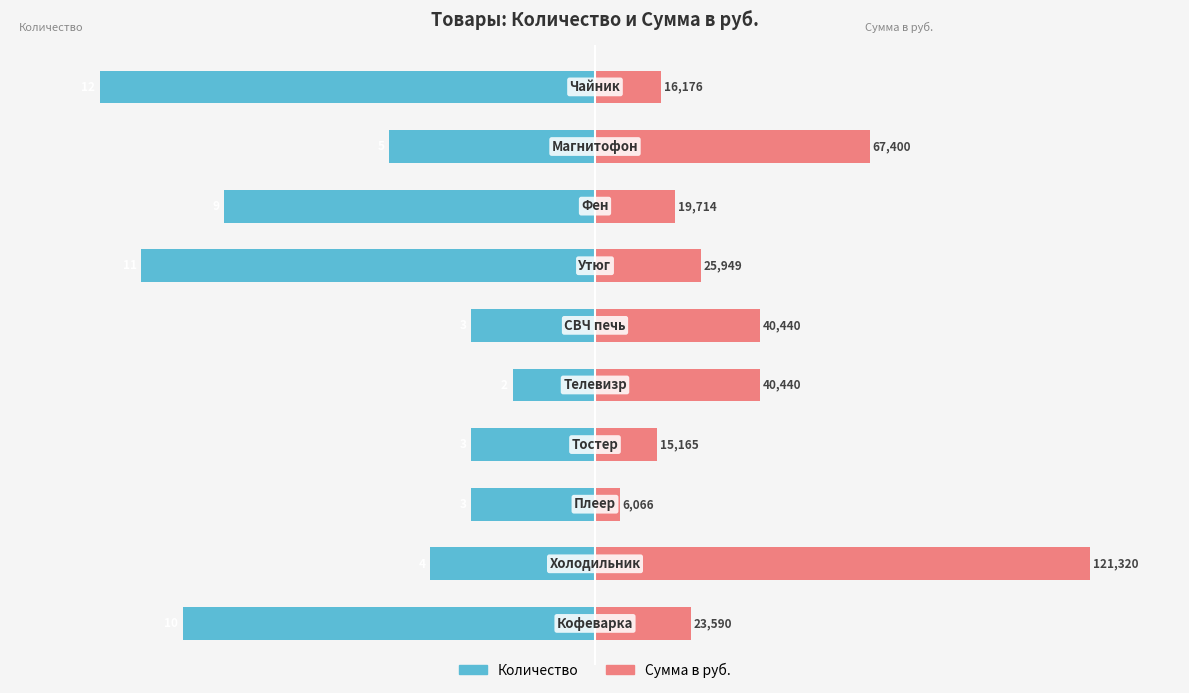

Is the value of Количество at 8 greater than the value of Сумма в руб. at 3?

No